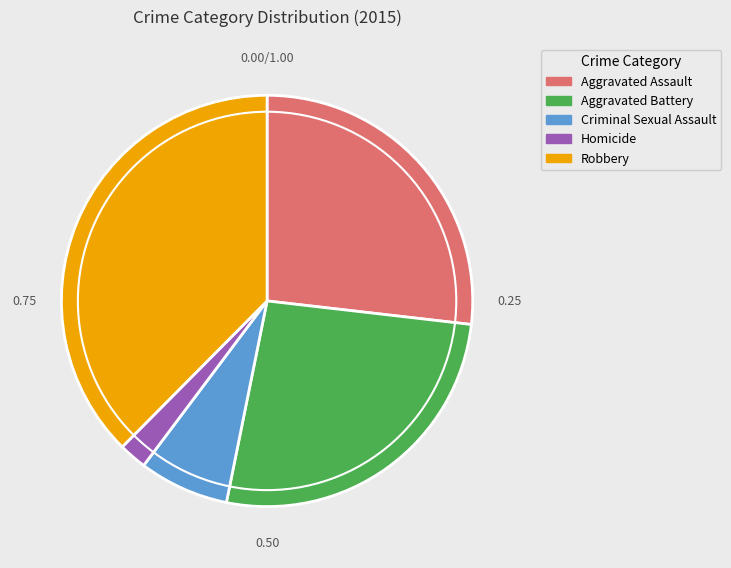

How many segments does this pie chart have?

5